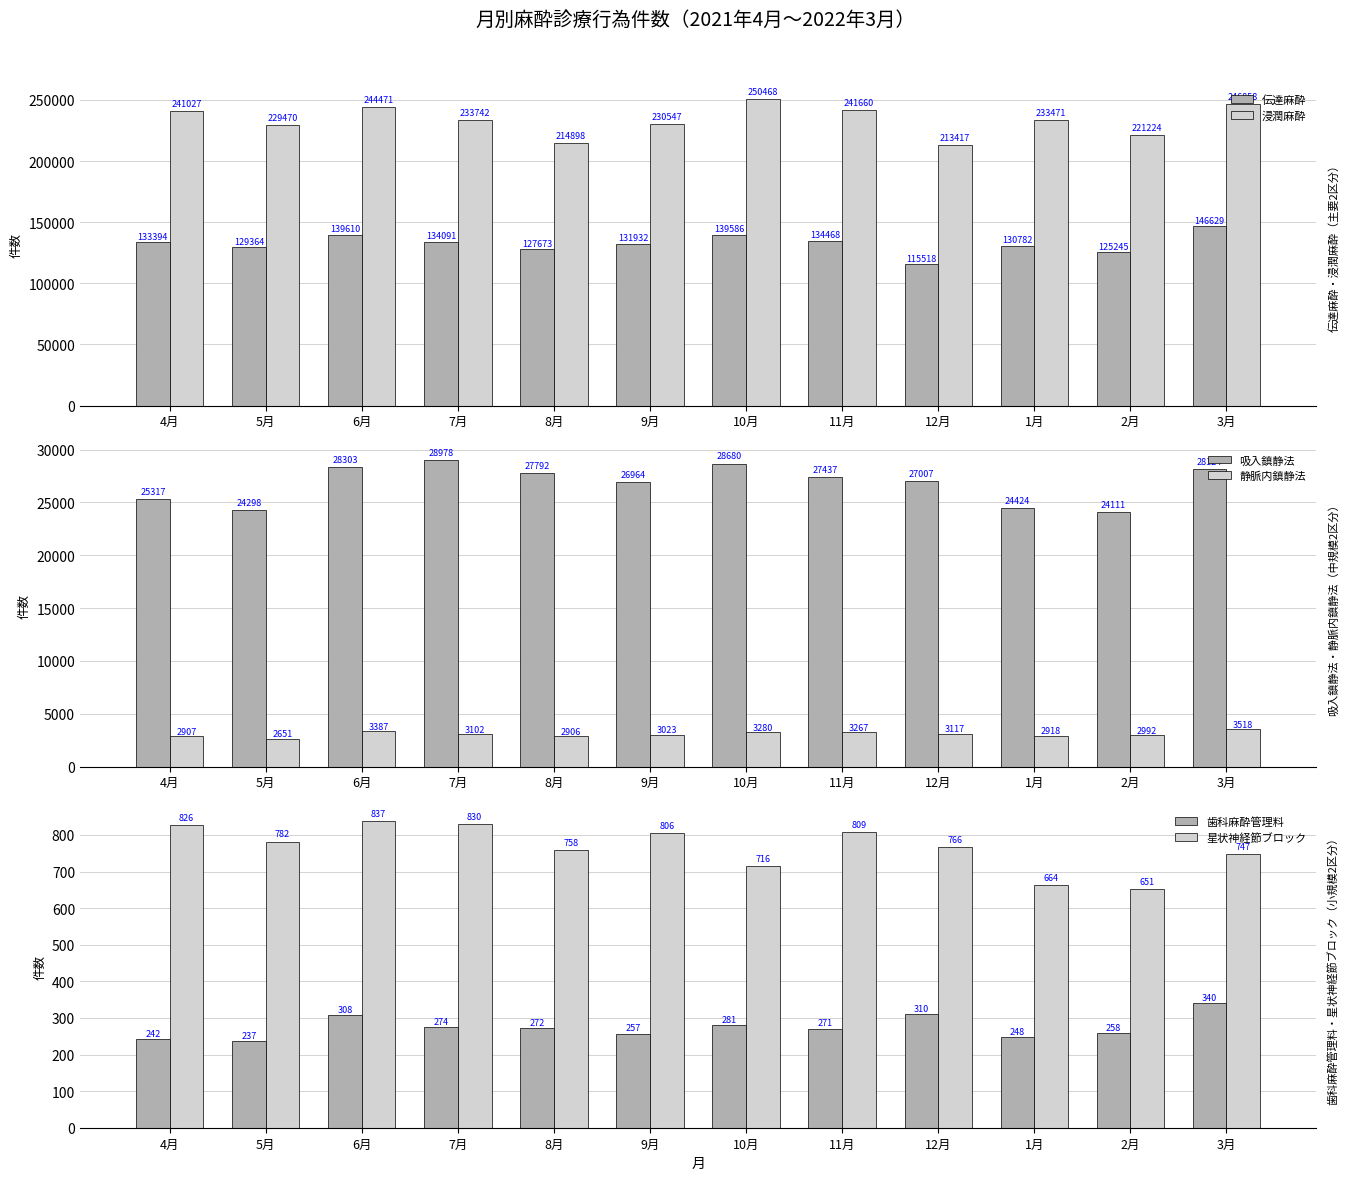

Is it true that 吸入鎮静法 equals 17535 at 11月?

False